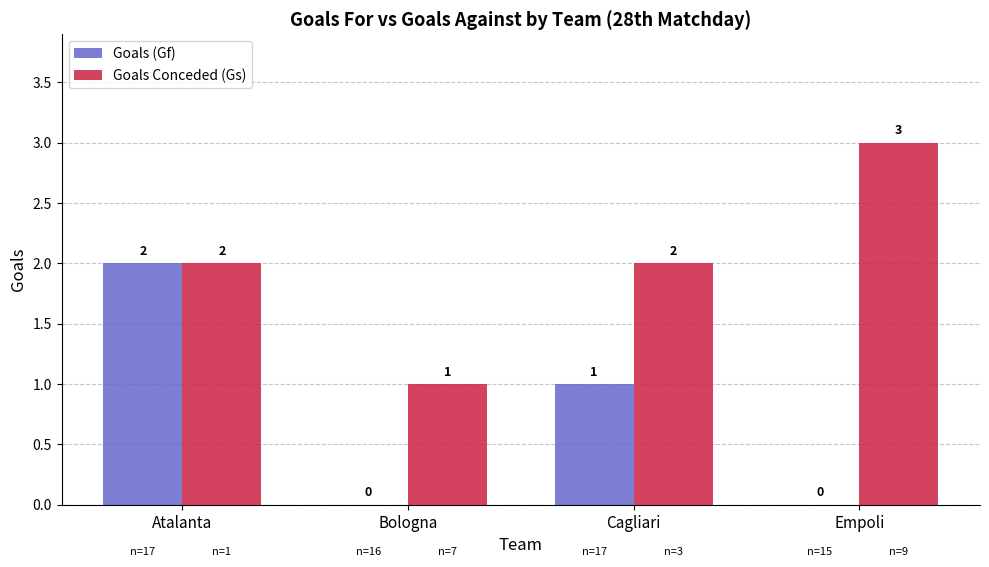

Which series has the largest total across all categories?

Goals Conceded (Gs)